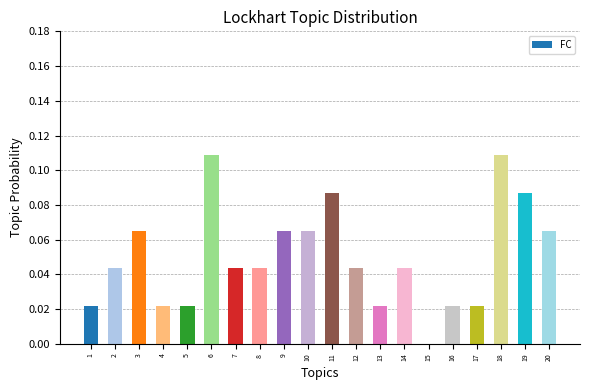

How many positive values are there?

19